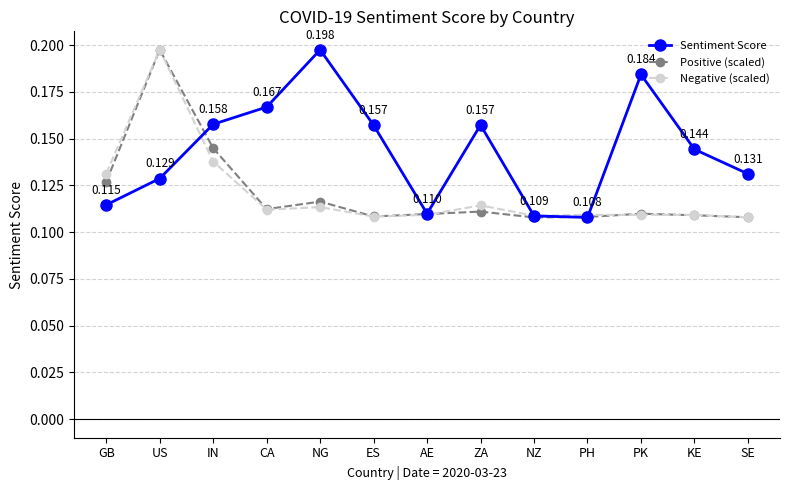

At which label does Negative (scaled) reach its peak?

US